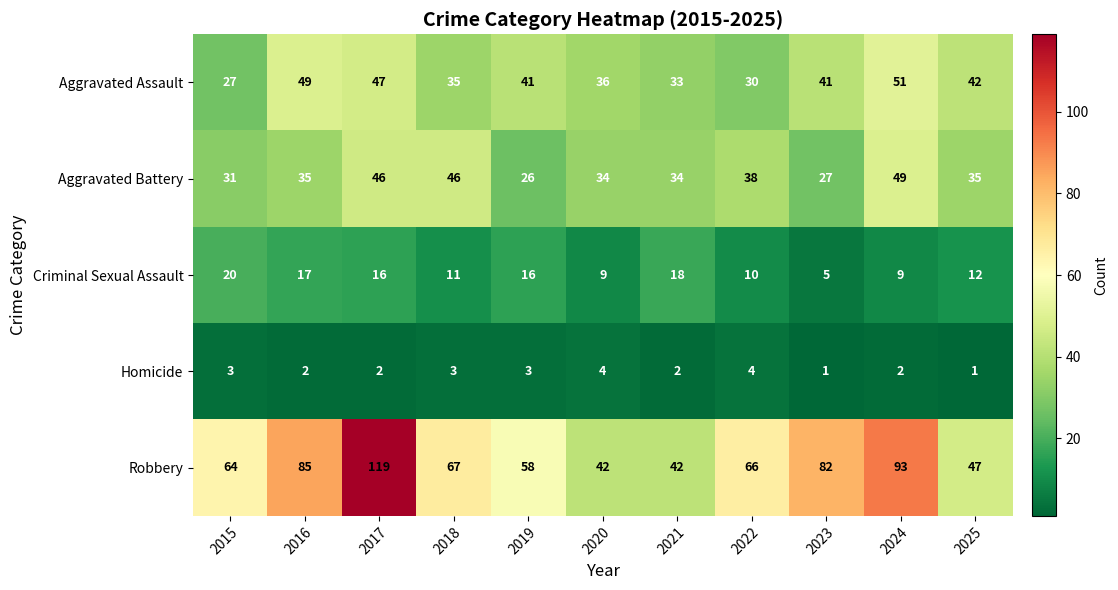

What is the sum of the Aggravated Assault values at 2020 and 2016?

85